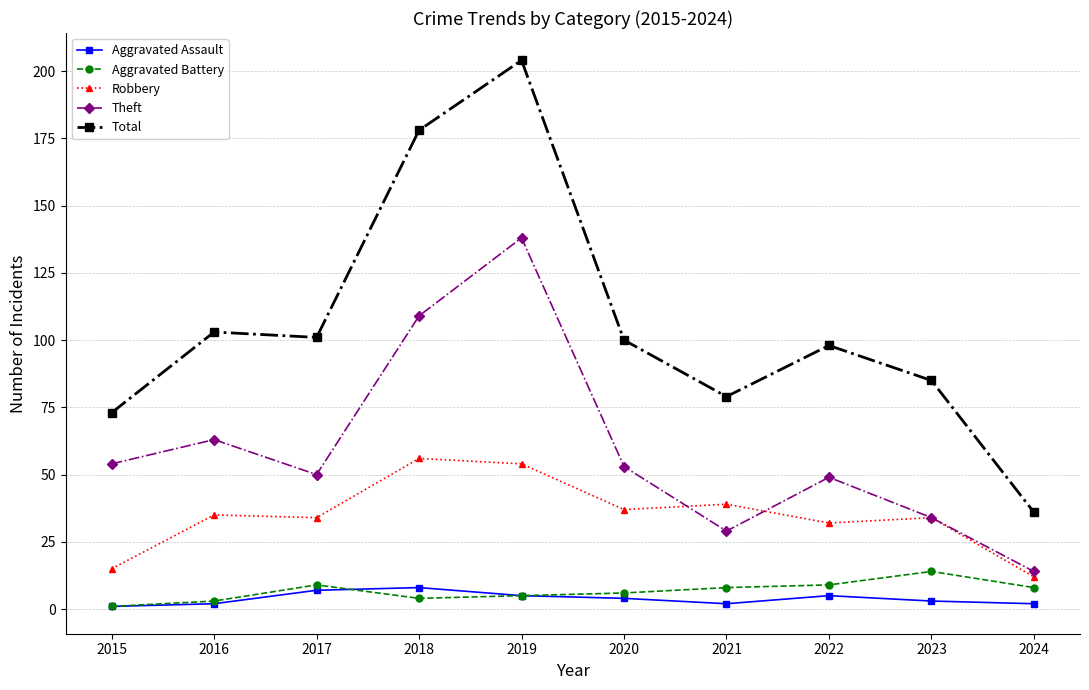

True or false: Aggravated Assault and Robbery intersect in this chart.

False